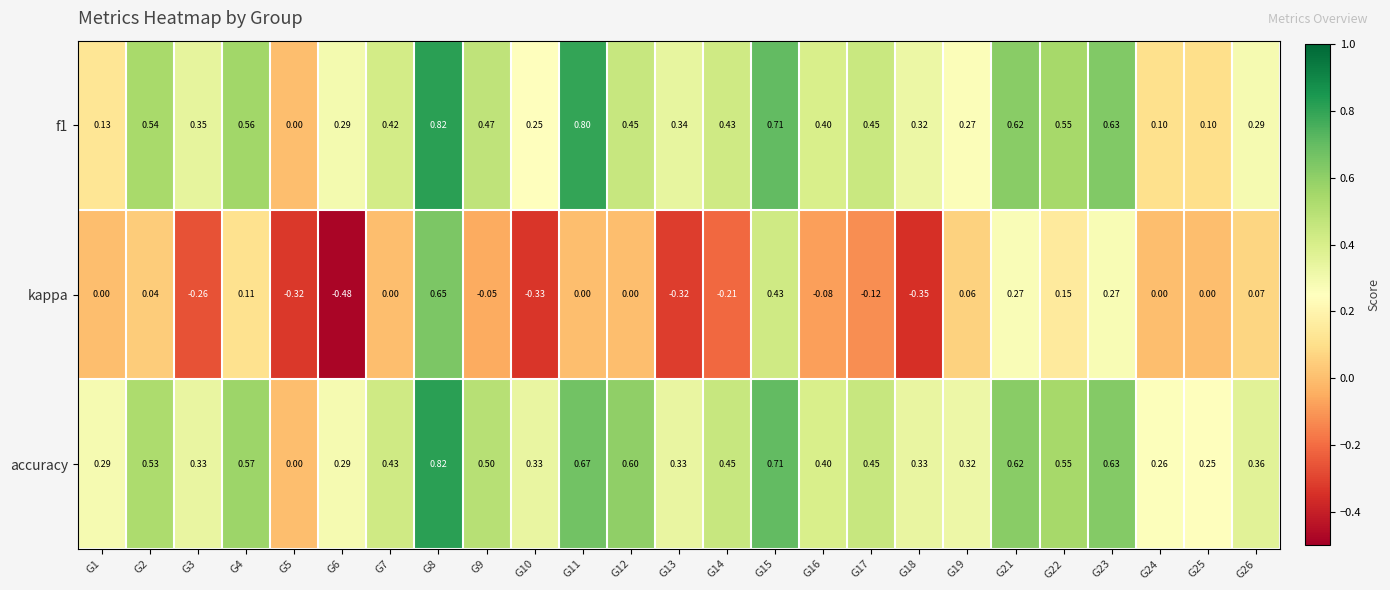

Which series has the largest total across all categories?

accuracy